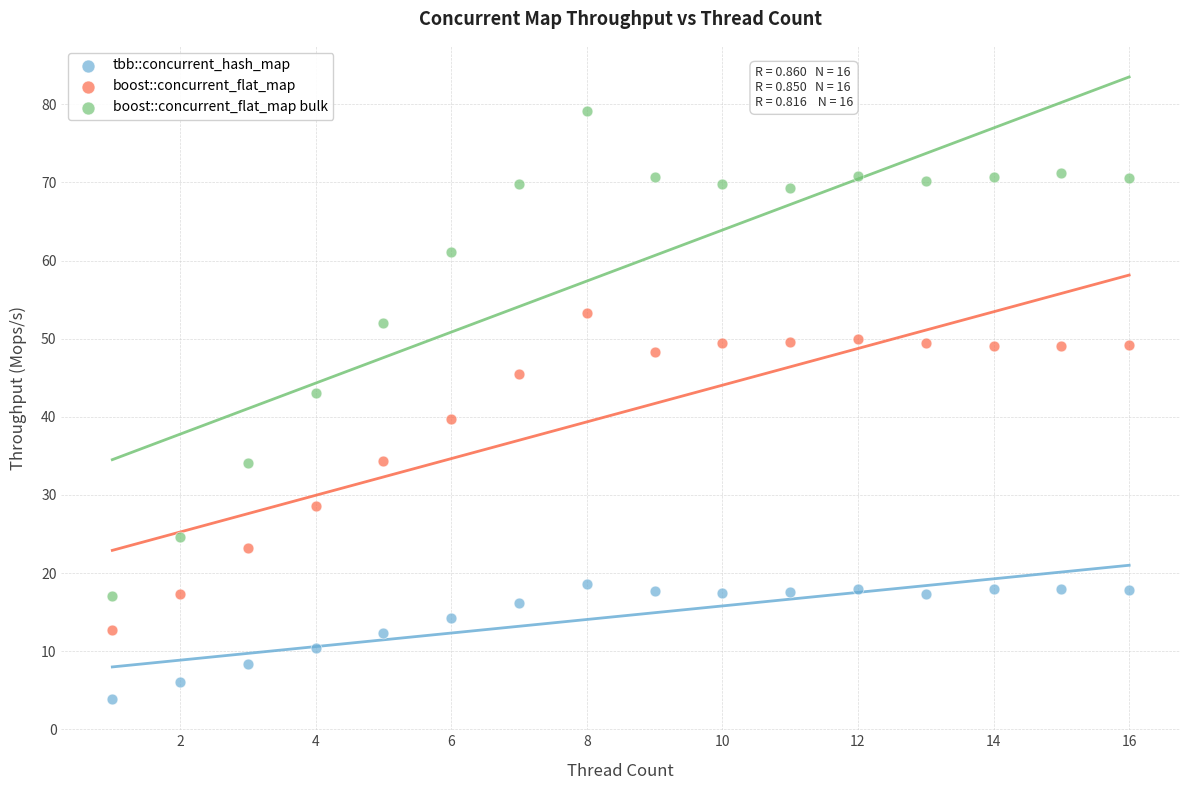

What is the X range (max minus min) for the scatter plot?

15.0